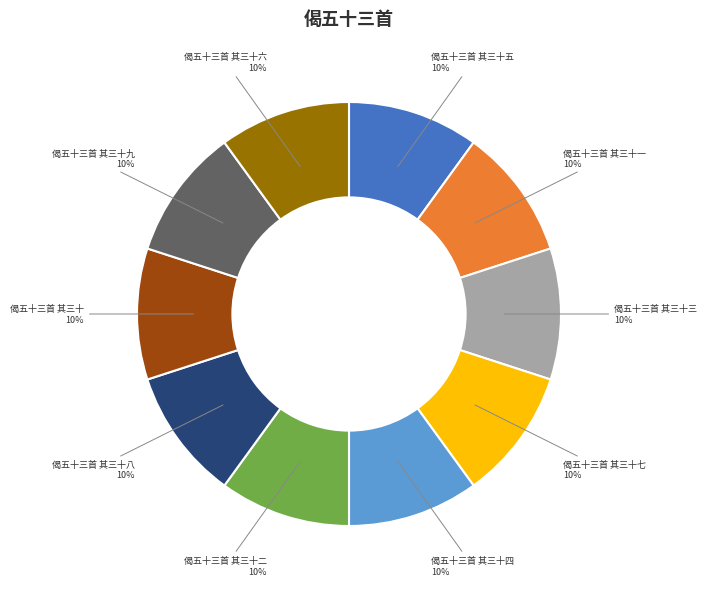

Do 偈五十三首 其三十二 and 偈五十三首 其三十四 together represent more than half of the pie?

No